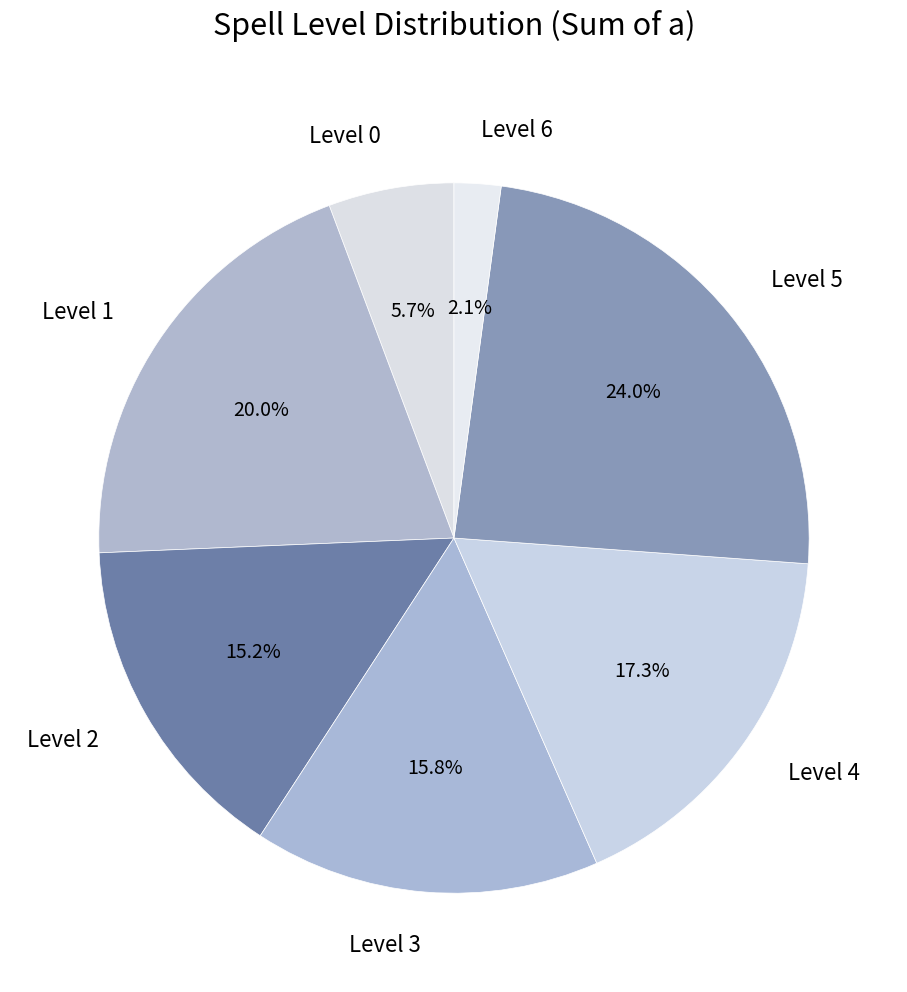

What is the largest slice in the pie chart?

Level 5